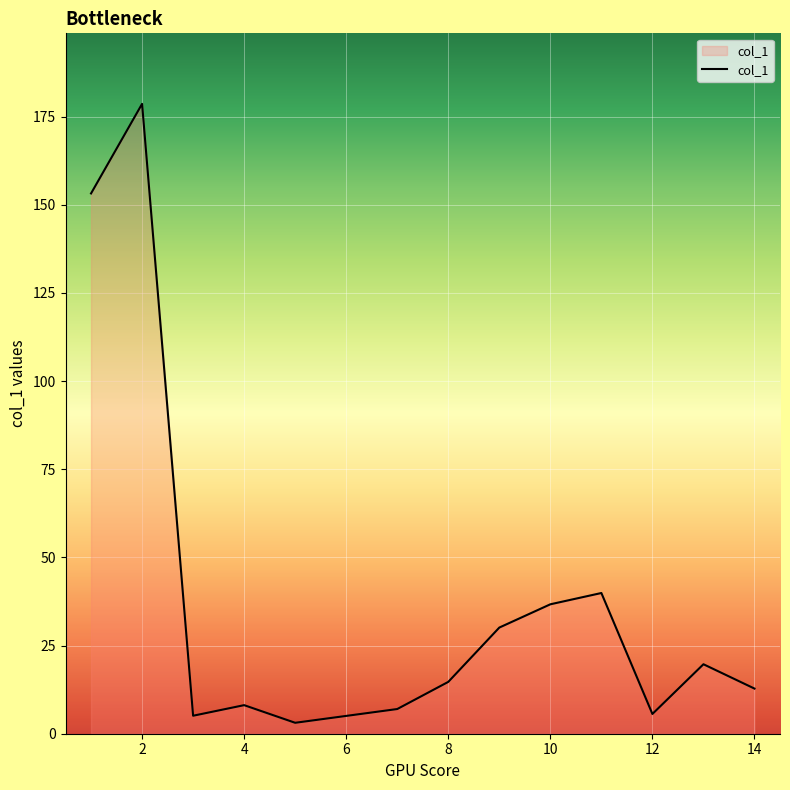

What is the greatest value displayed?

178.6